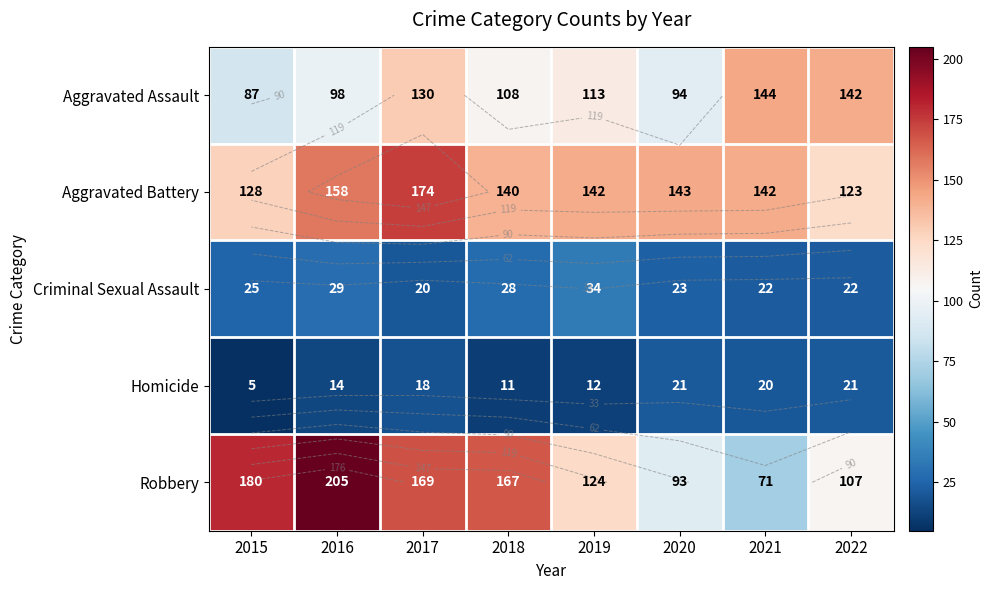

How many data points in Criminal Sexual Assault are less than 25?

4